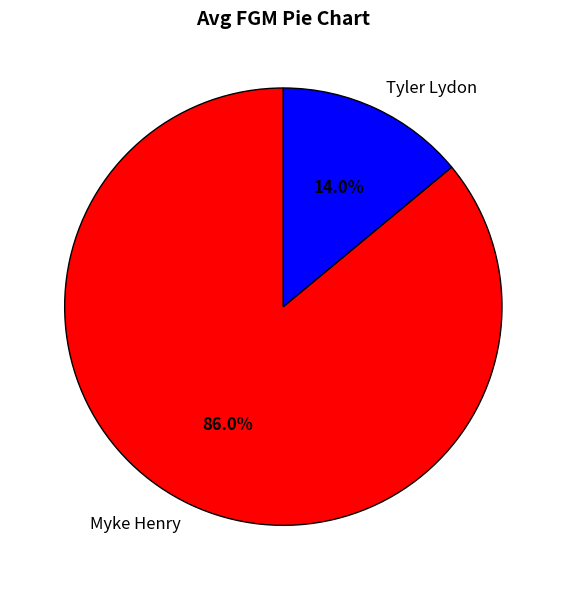

To the nearest percent, what portion does Tyler Lydon represent?

14%